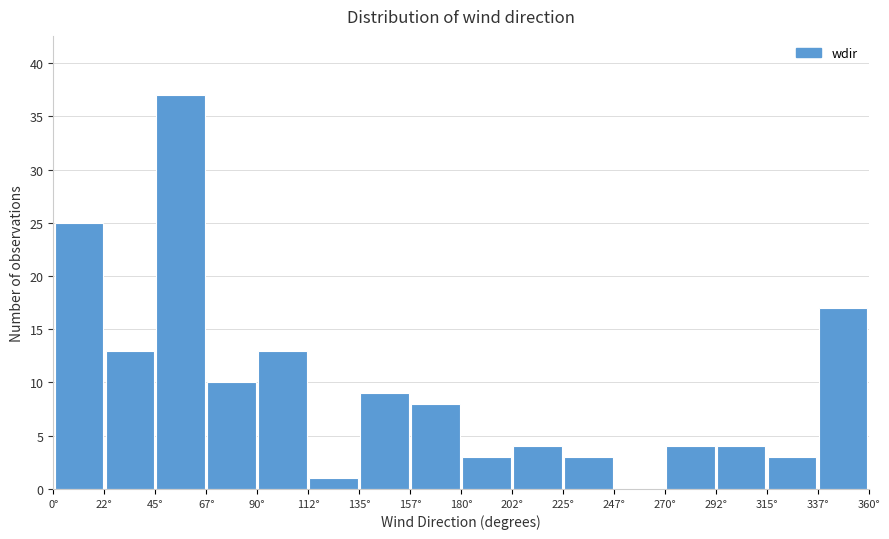

Reading left to right, transcribe this chart: for each bar, give the range it covers on the x-axis and its height. Neither the bar edges nor the heights are printed on the chart, so give them approximately, as read against the axes.

0.0 to 22.5: 25
22.5 to 45.0: 13
45.0 to 67.5: 37
67.5 to 90.0: 10
90.0 to 112.5: 13
112.5 to 135.0: 1
135.0 to 157.5: 9
157.5 to 180.0: 8
180.0 to 202.5: 3
202.5 to 225.0: 4
225.0 to 247.5: 3
247.5 to 270.0: 0
270.0 to 292.5: 4
292.5 to 315.0: 4
315.0 to 337.5: 3
337.5 to 360.0: 17